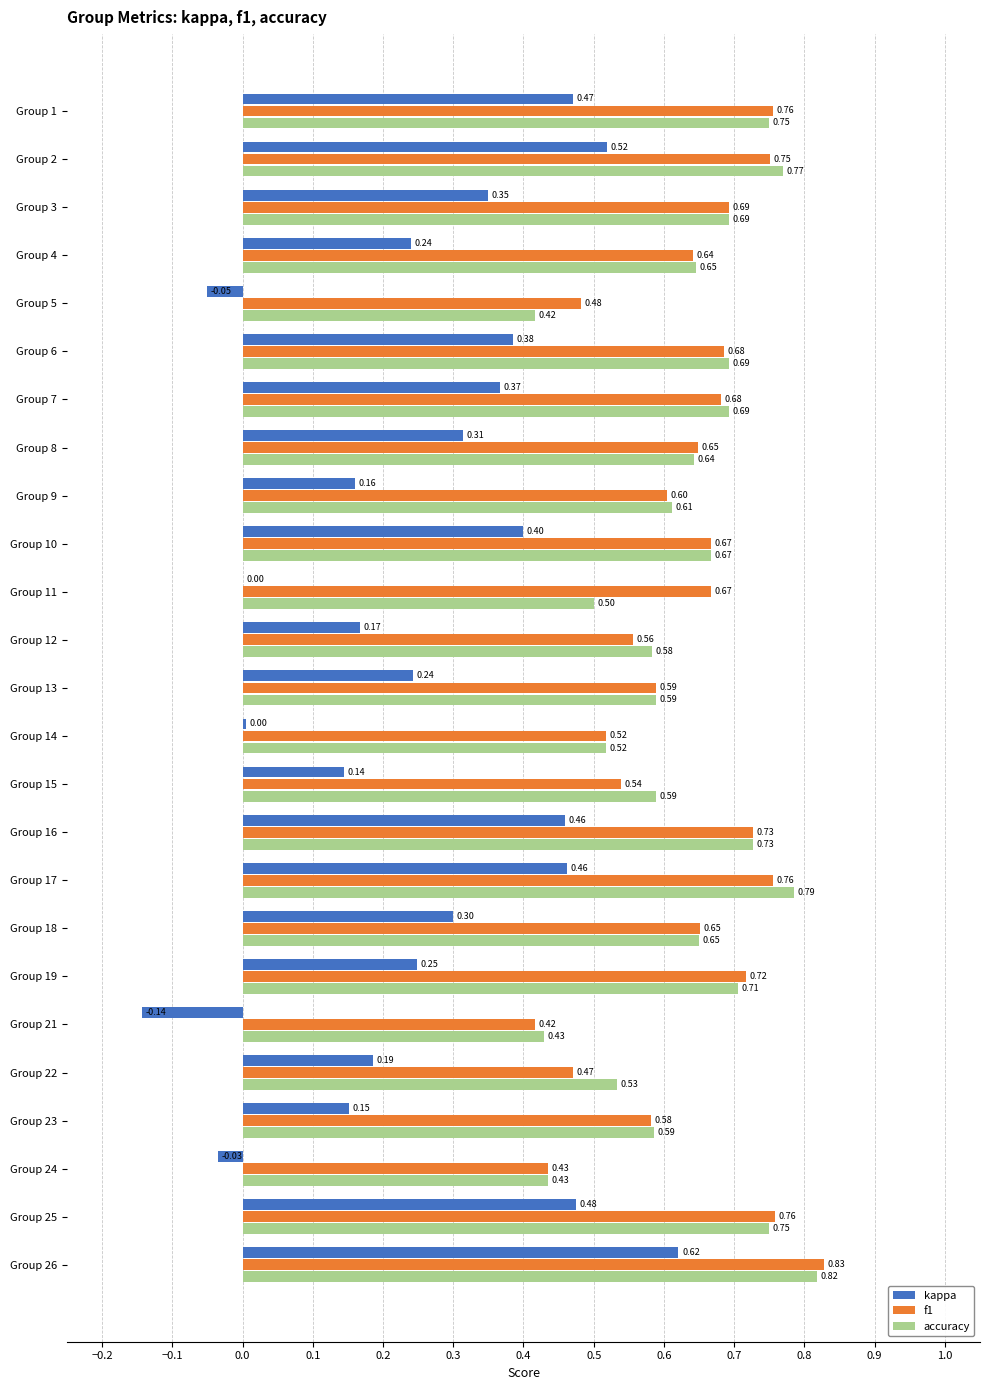

Which series has the largest total across all categories?

f1